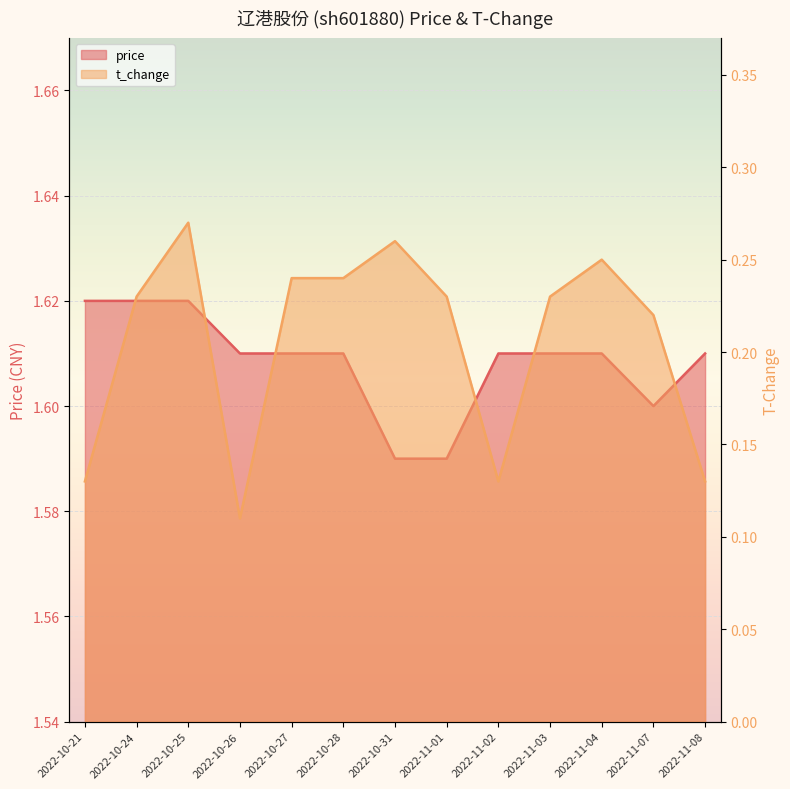

At which label is t_change closest to 0?

2022-10-26